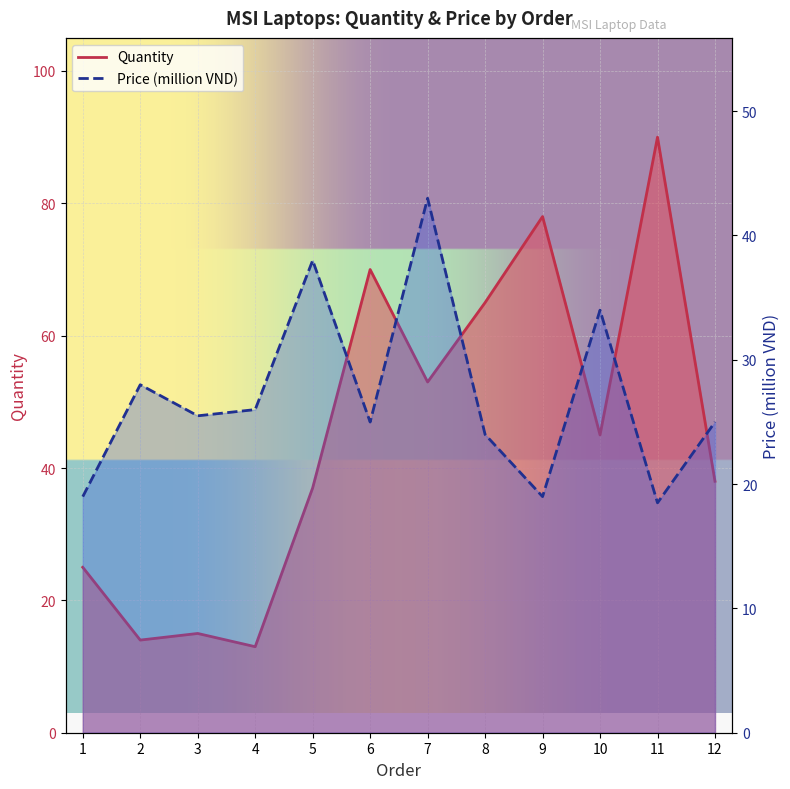

At which label does Quantity reach its peak?

11